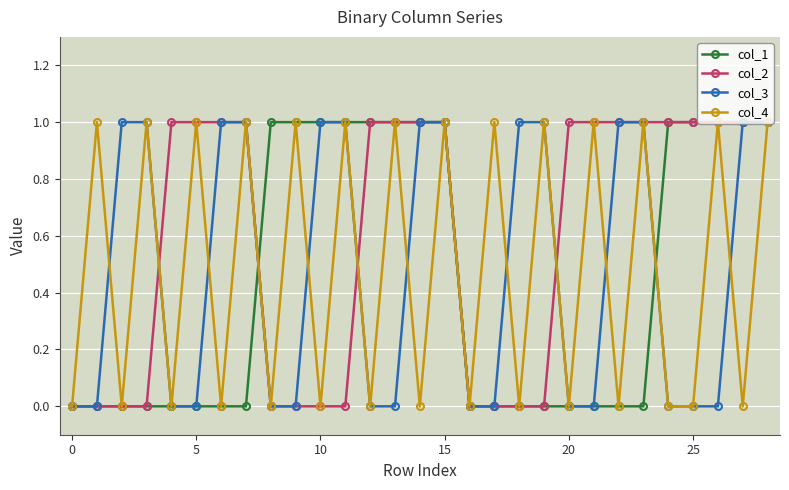

What is the value of the col_2 point at the 27th from the left?

1